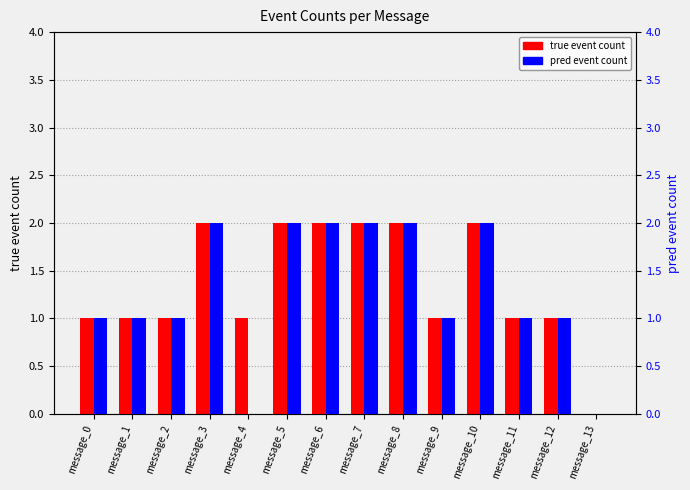

Reading left to right, list all the values displayed in this chart.

true_event_count: 1	1	1	2	1	2	2	2	2	1	2	1	1	0
pred_event_count: 1	1	1	2	0	2	2	2	2	1	2	1	1	0